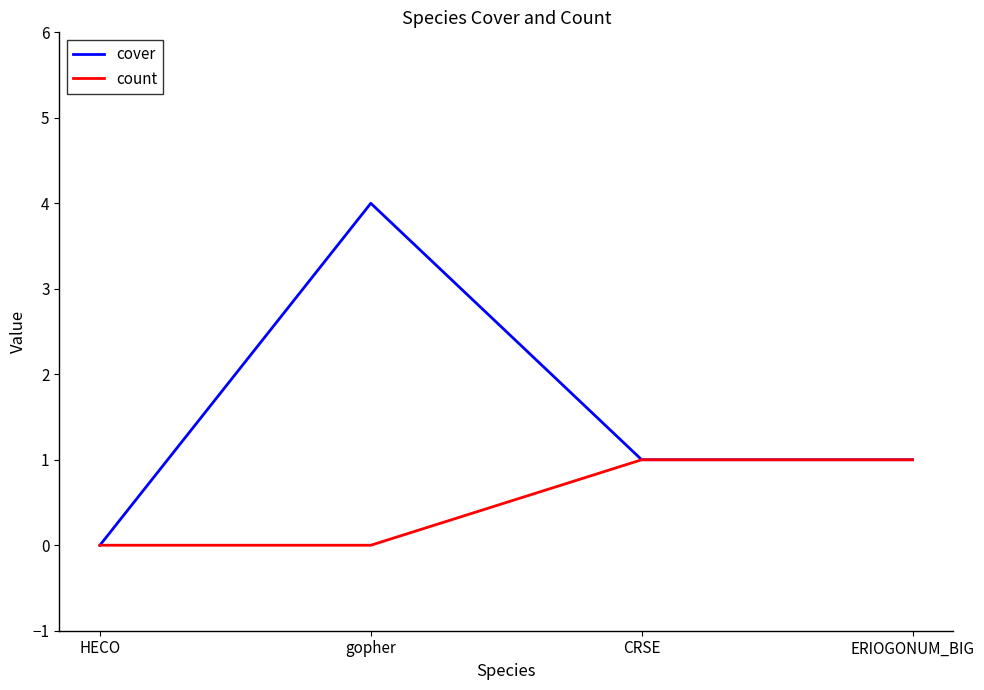

What position from the left is ERIOGONUM_BIG?

4